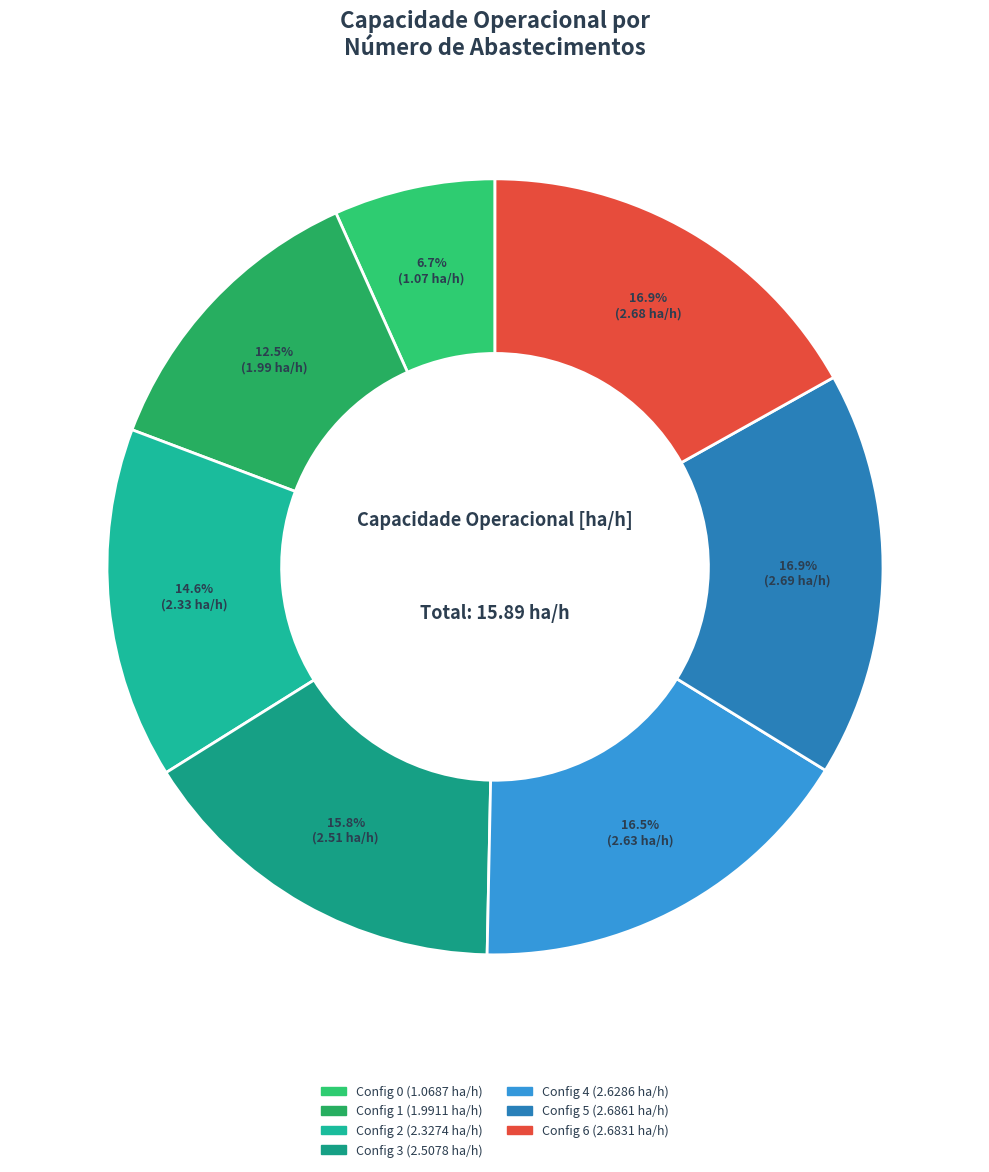

How many segments does this pie chart have?

7